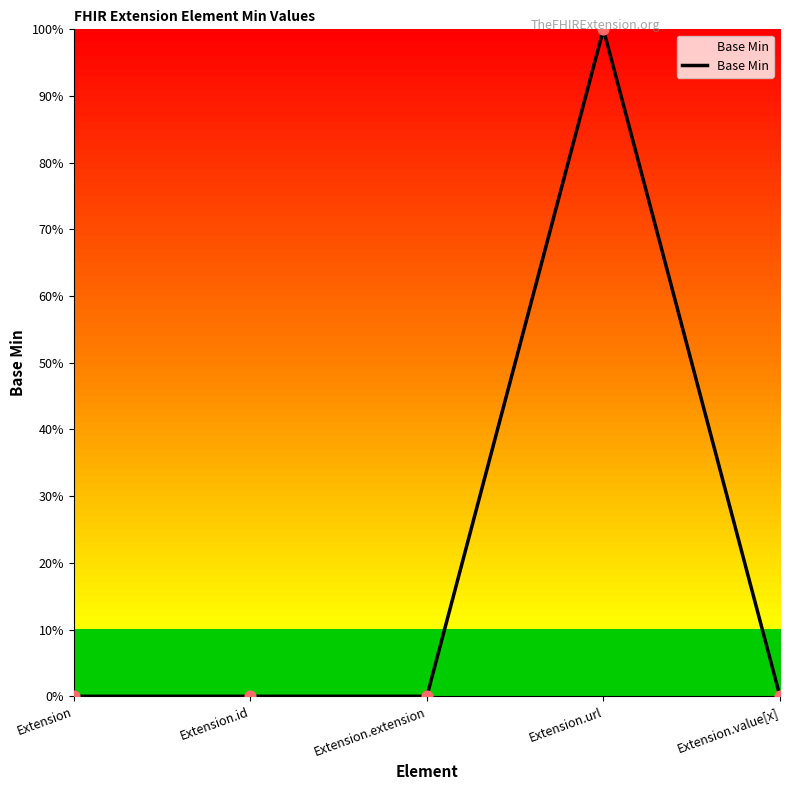

What is the change in value from Extension.extension to Extension.url?

+1